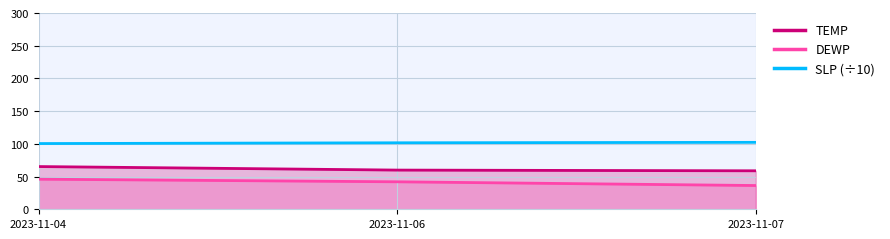

What is the total value across all series at 2023-11-04?

211.8